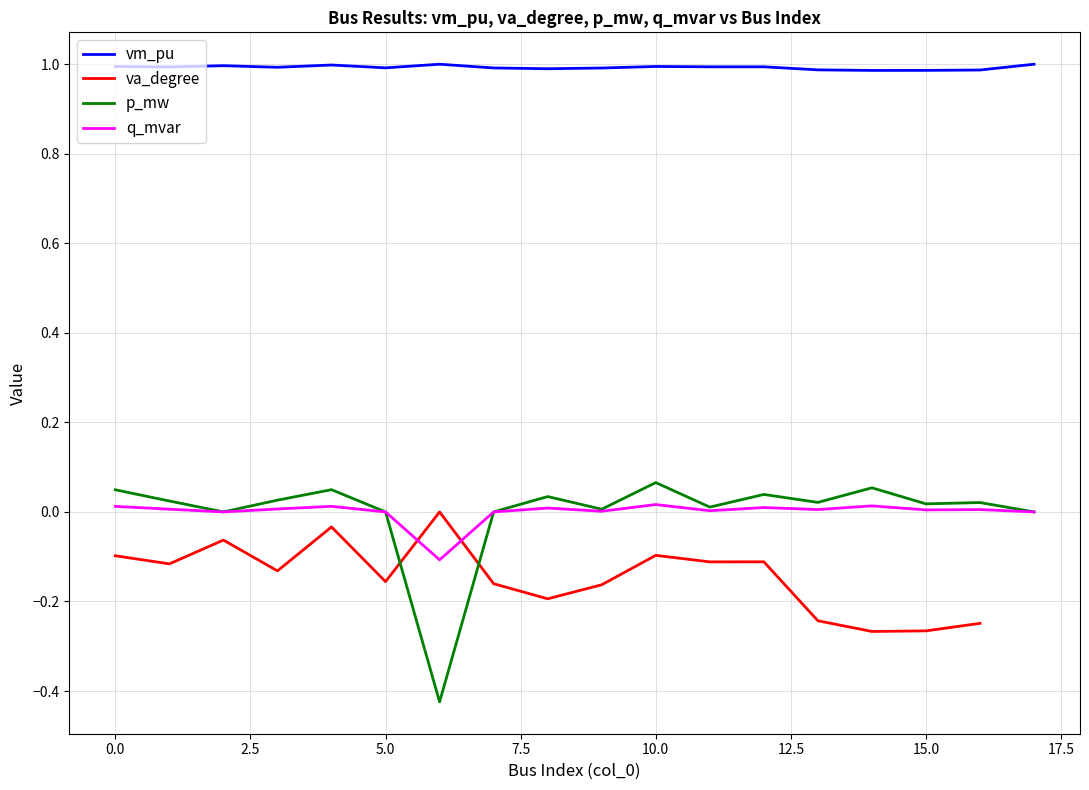

True or false: vm_pu and p_mw cross at least once.

False